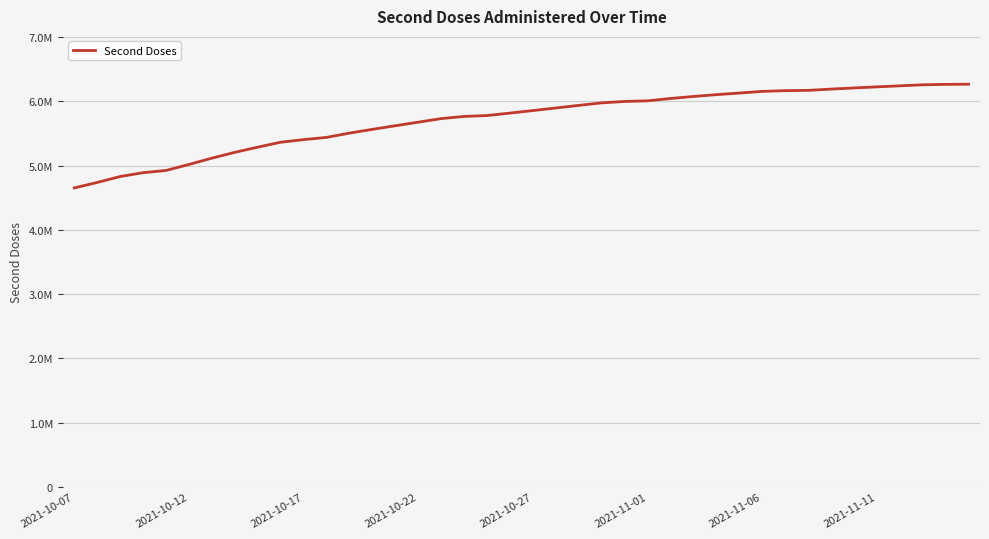

Does the chart have visible grid lines?

Yes